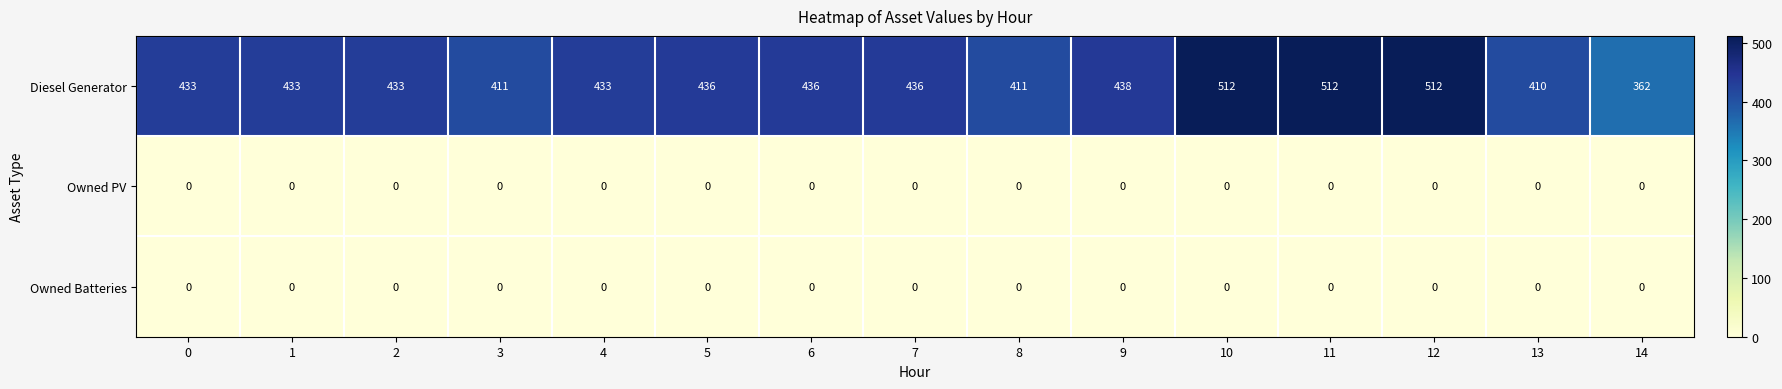

Which series has the largest total across all categories?

Diesel Generator